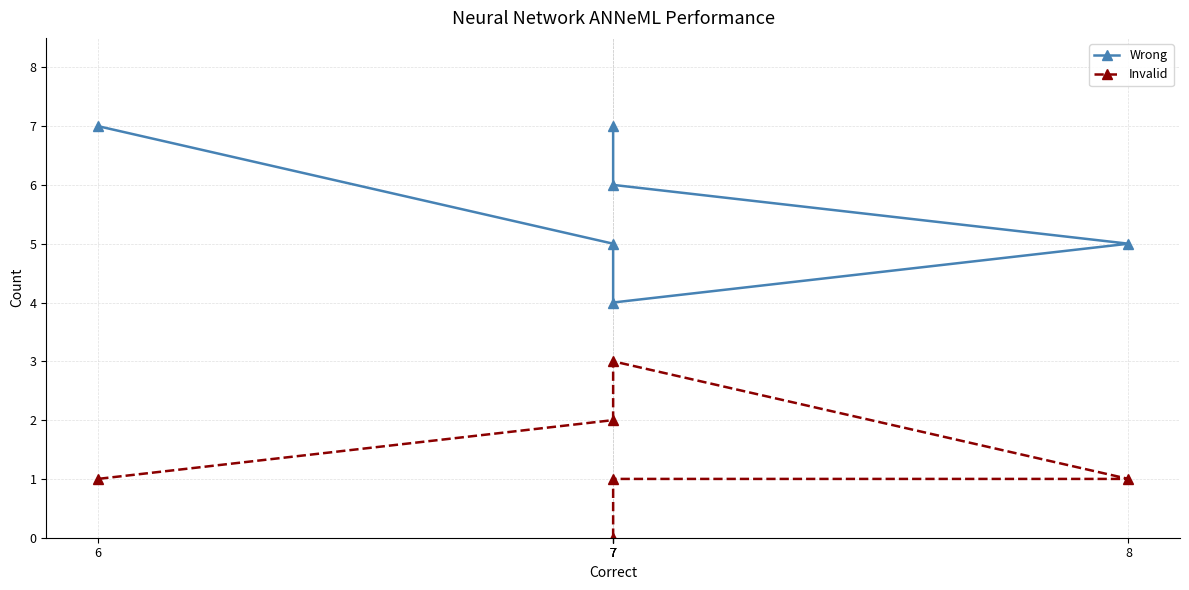

True or false: Invalid and Wrong intersect in this chart.

False